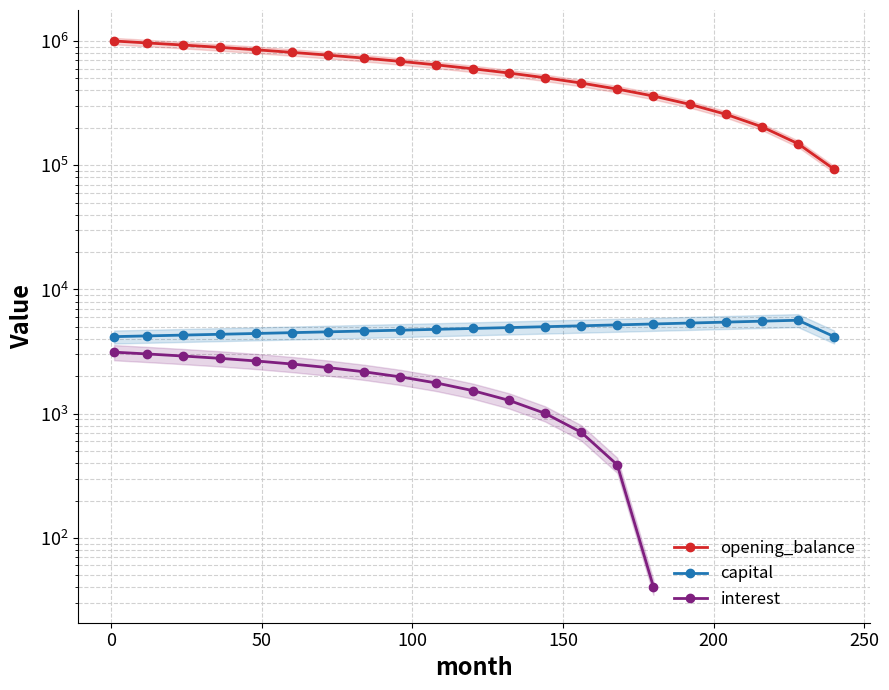

What is the sum of all opening_balance values?

12179660.8